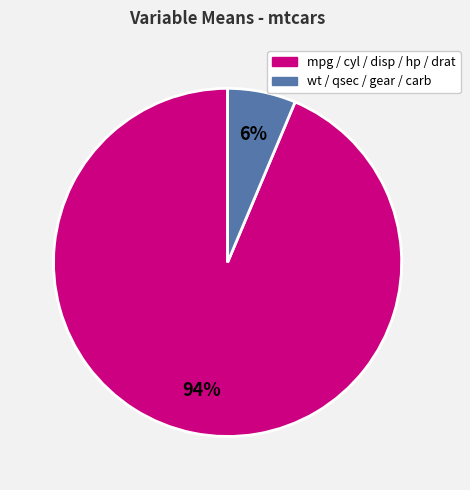

To the nearest percent, what is the average slice percentage?

50%